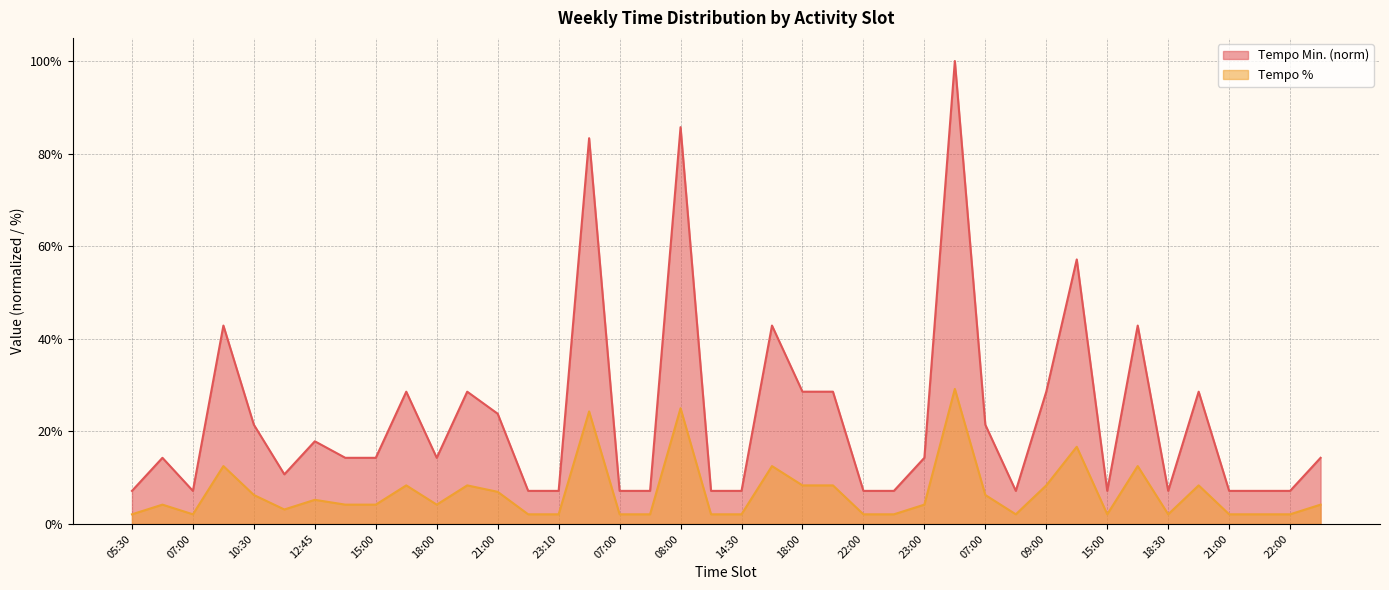

What is the label of the 7th point from the right?

15:30